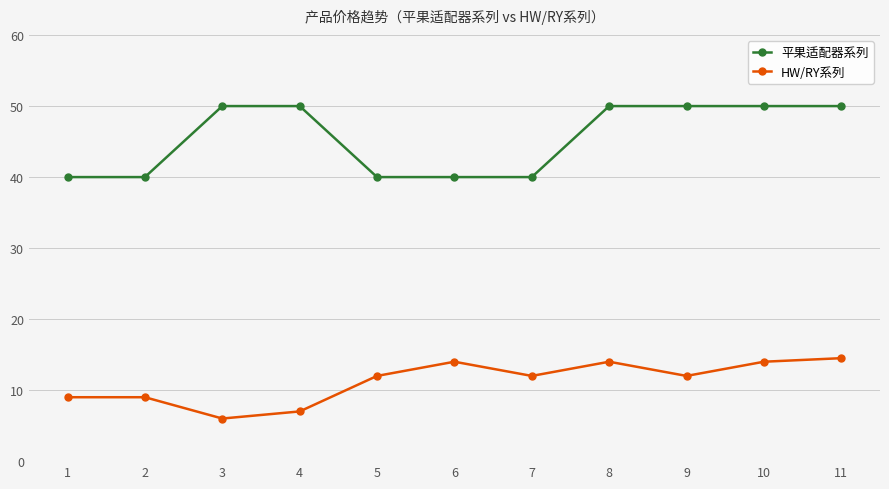

Between 9 and 10, which series saw the biggest shift?

HW/RY系列